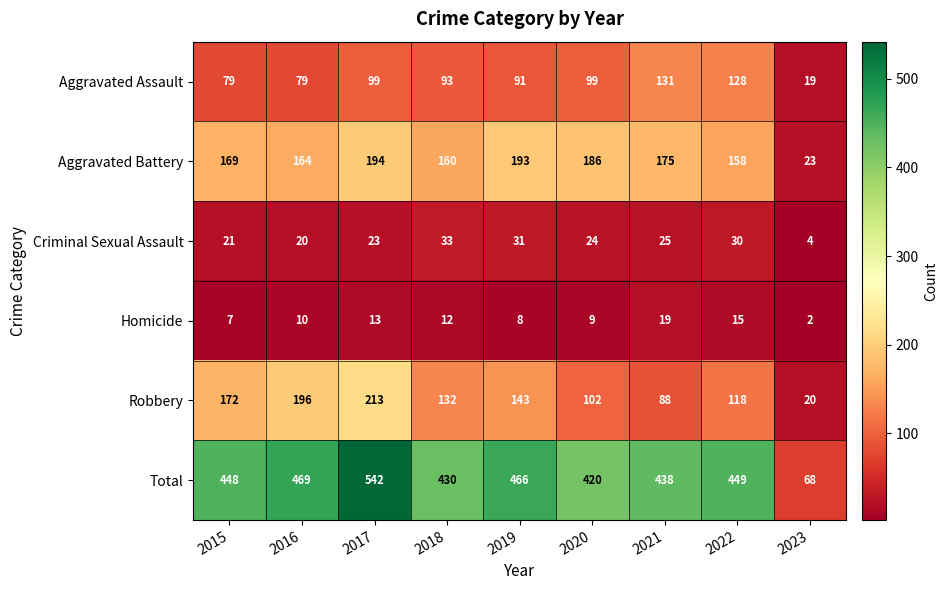

Which category has the highest value across all series?

2017